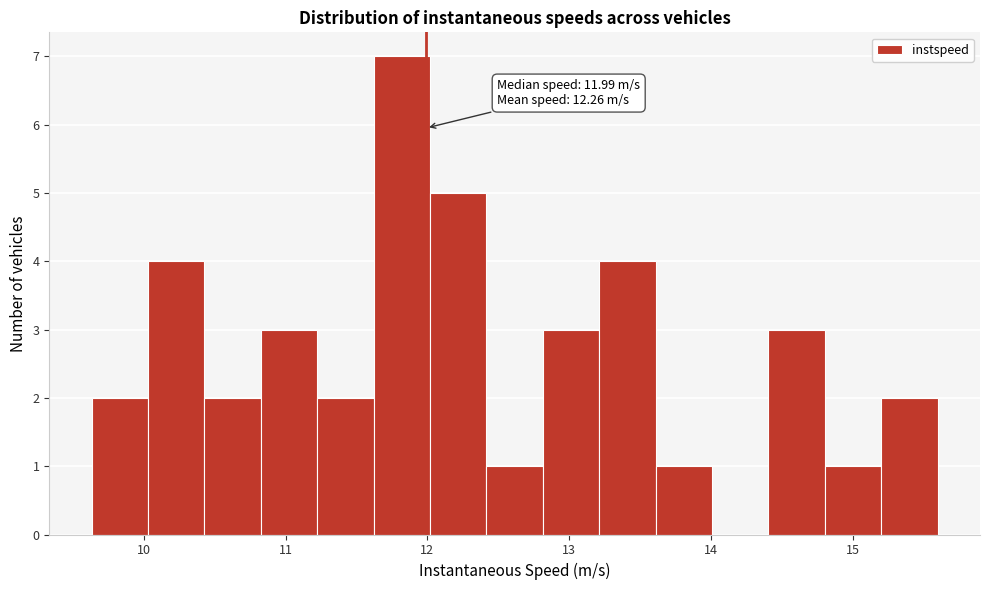

Read against the x-axis, roughly where is the centre of the tallest bar?

11.8